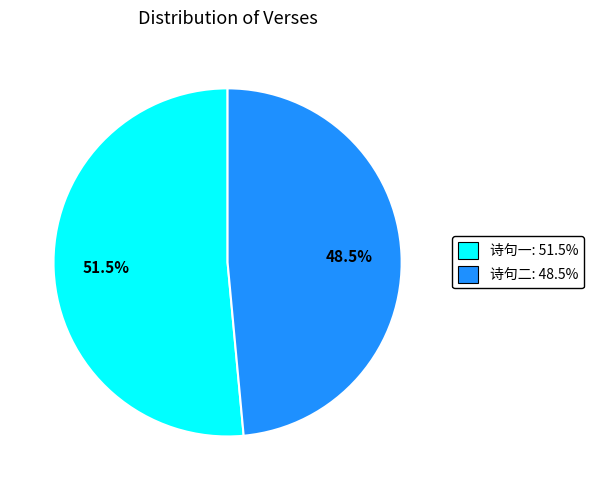

Is there a majority slice in this chart?

Yes